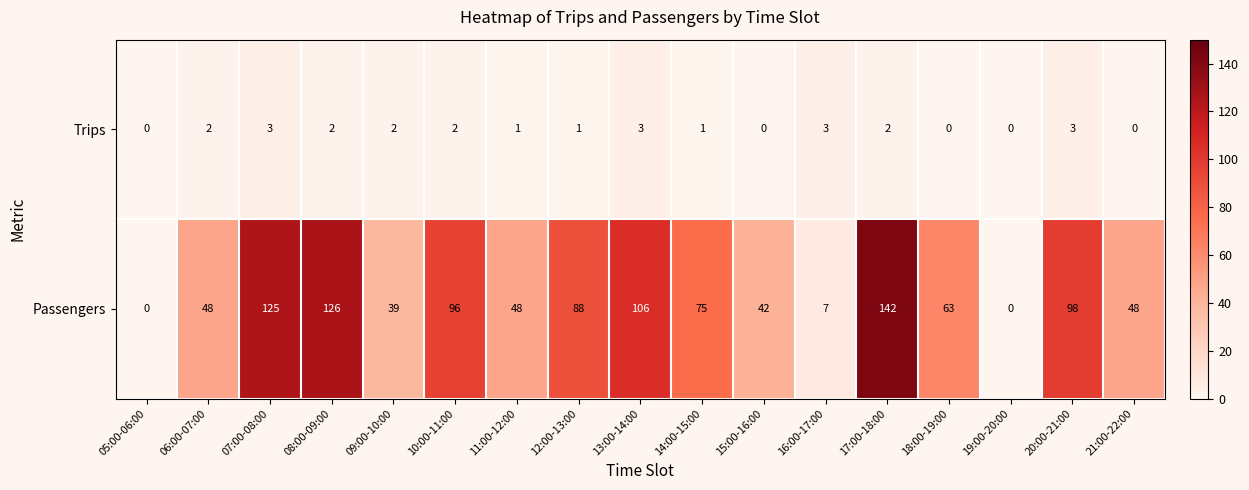

What is the sum of all Passengers values?

1151